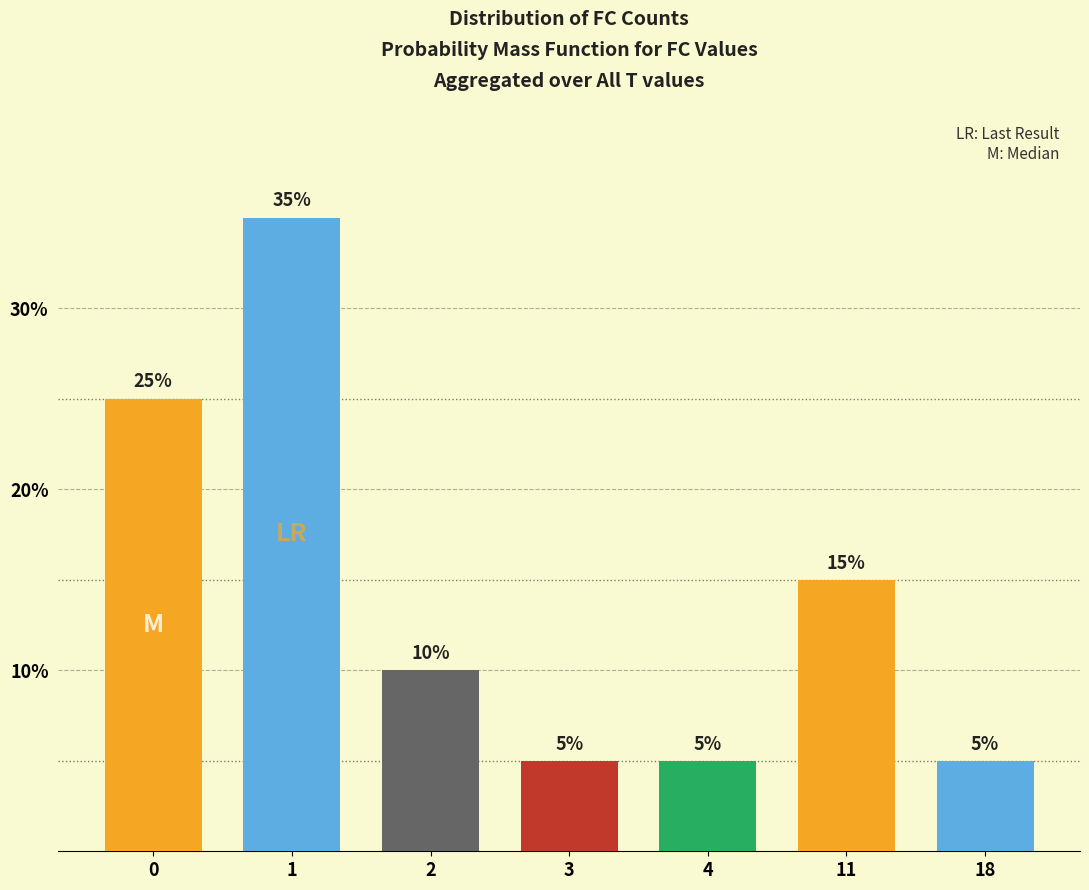

Are the bars grouped side by side (vs. stacked)?

No